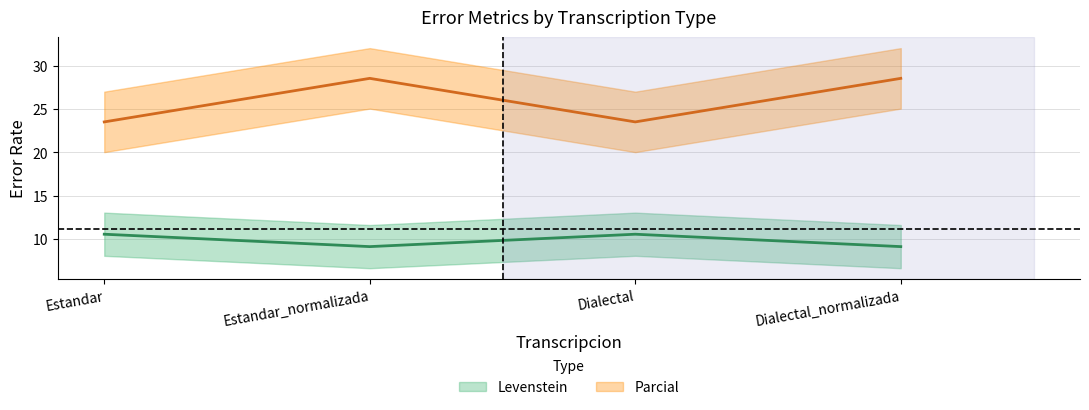

At which category is the sum across all series the highest?

Estandar_normalizada